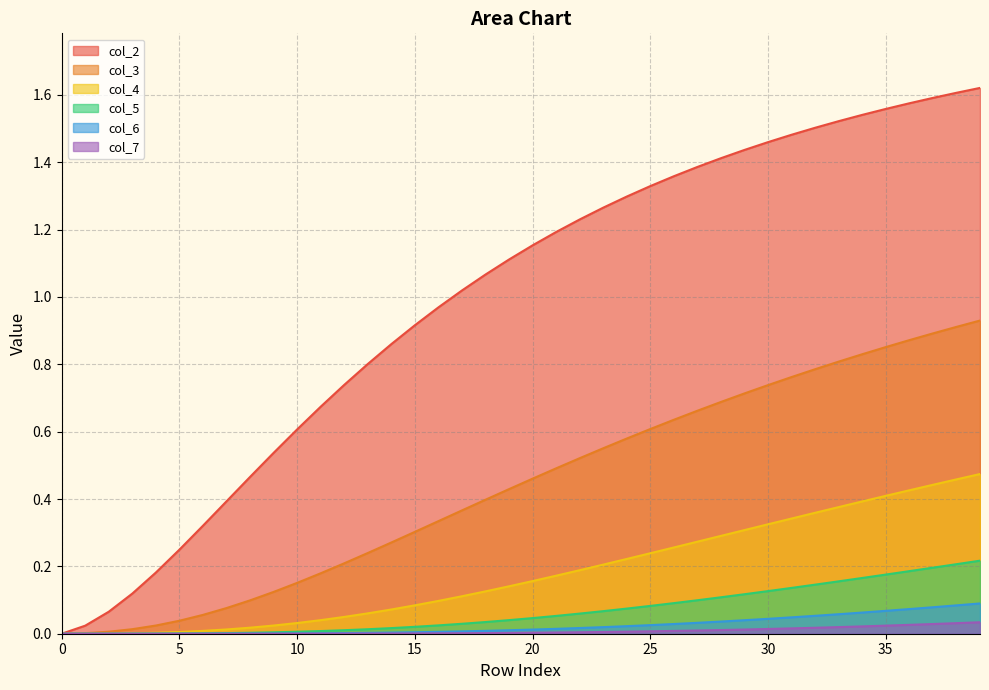

Is the value of col_6 at 1 greater than the value of col_4 at 27?

No